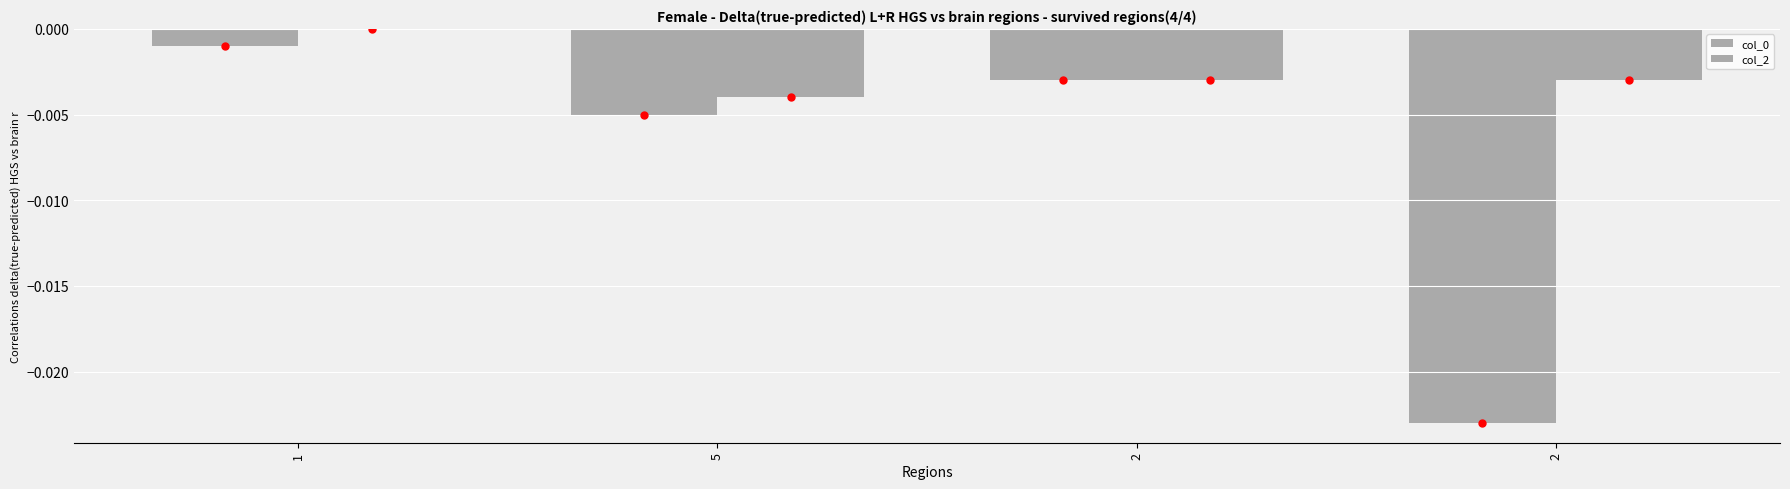

True or false: col_0 has a value of -0.0 at 2.

False